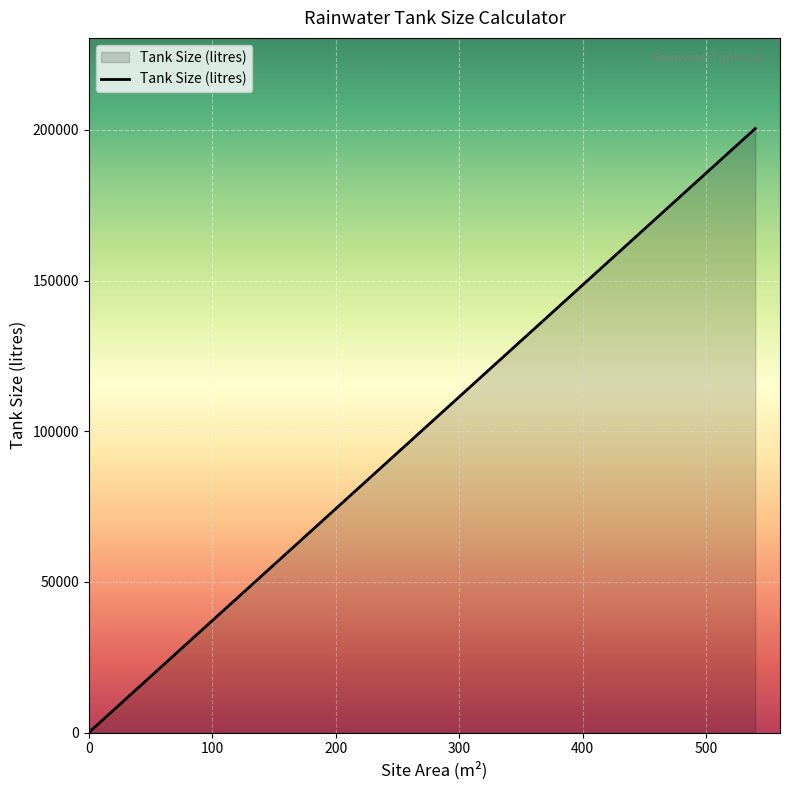

What is the difference between the maximum and minimum values?

200448